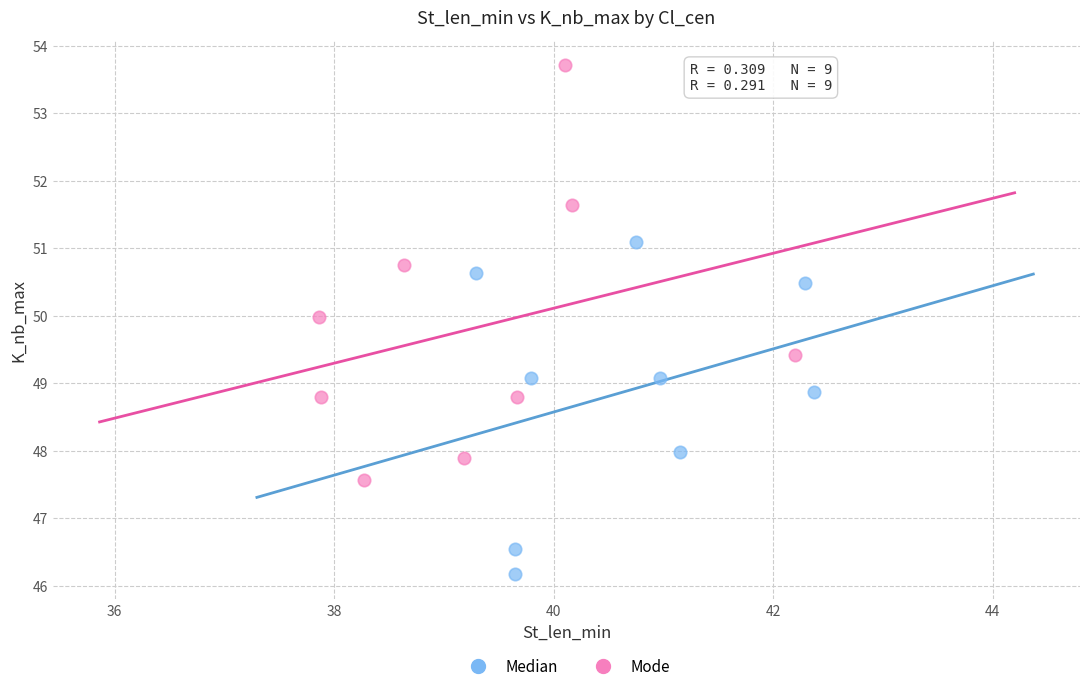

Which series has the widest spread of Y values?

Mode